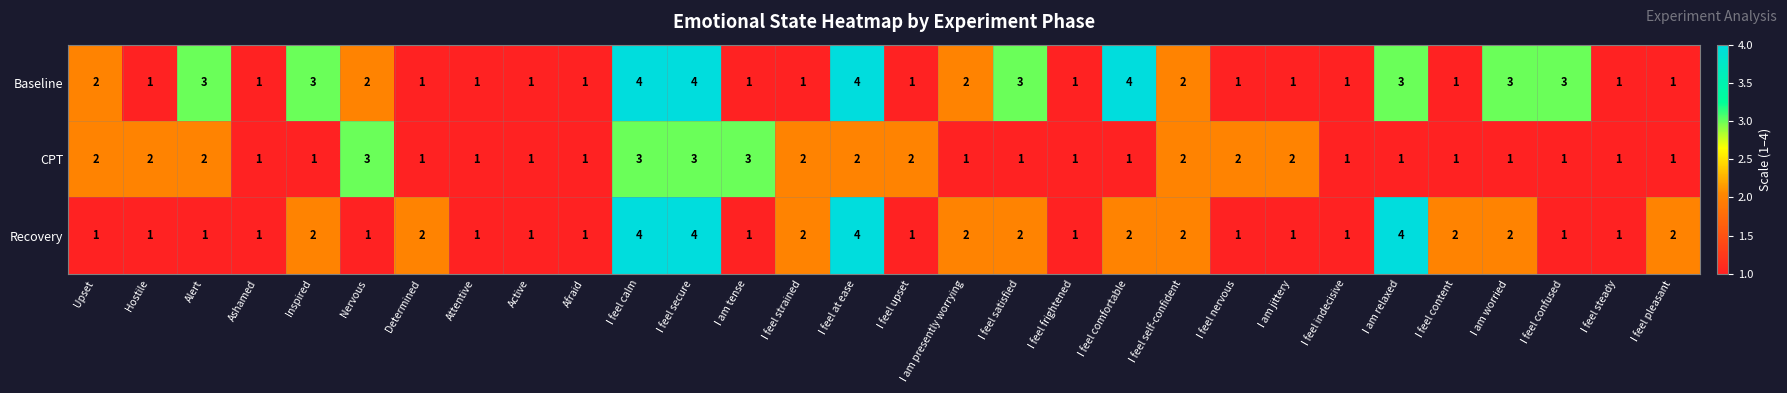

What is the spread (max minus min) of values at Alert?

2